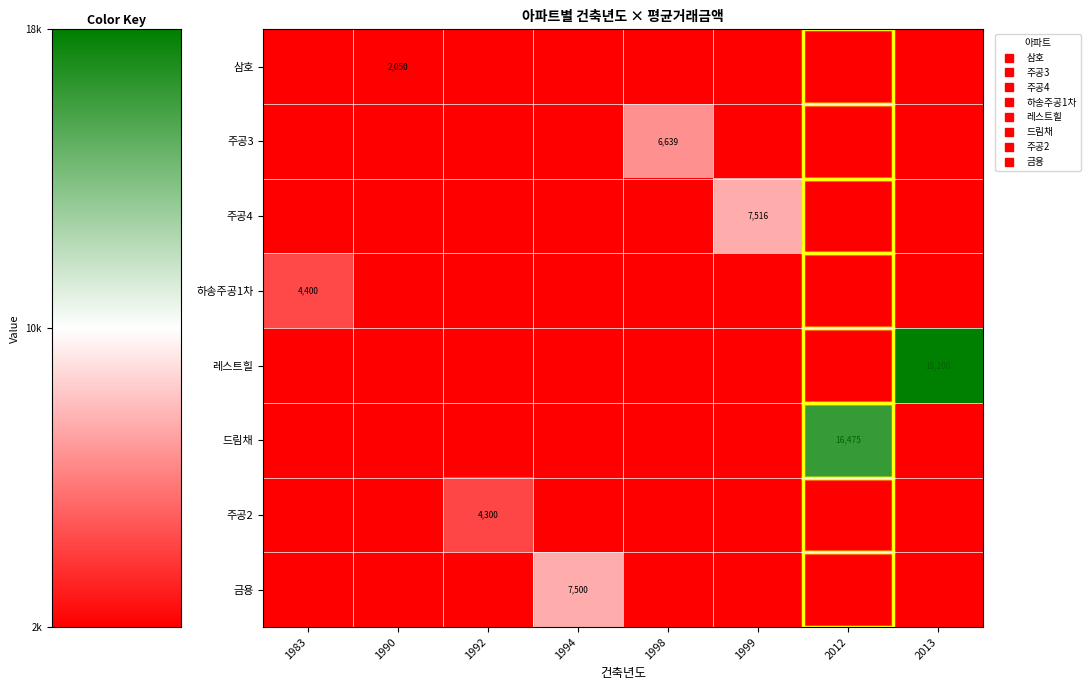

Between 1990 and 2012, which is larger?

1990